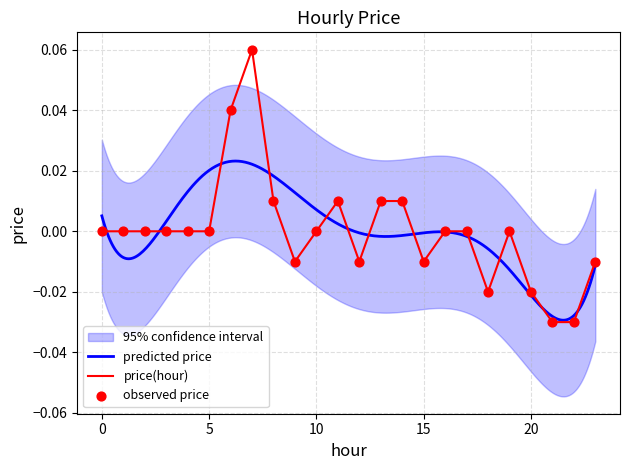

Which has a higher value, 17 or 2?

17